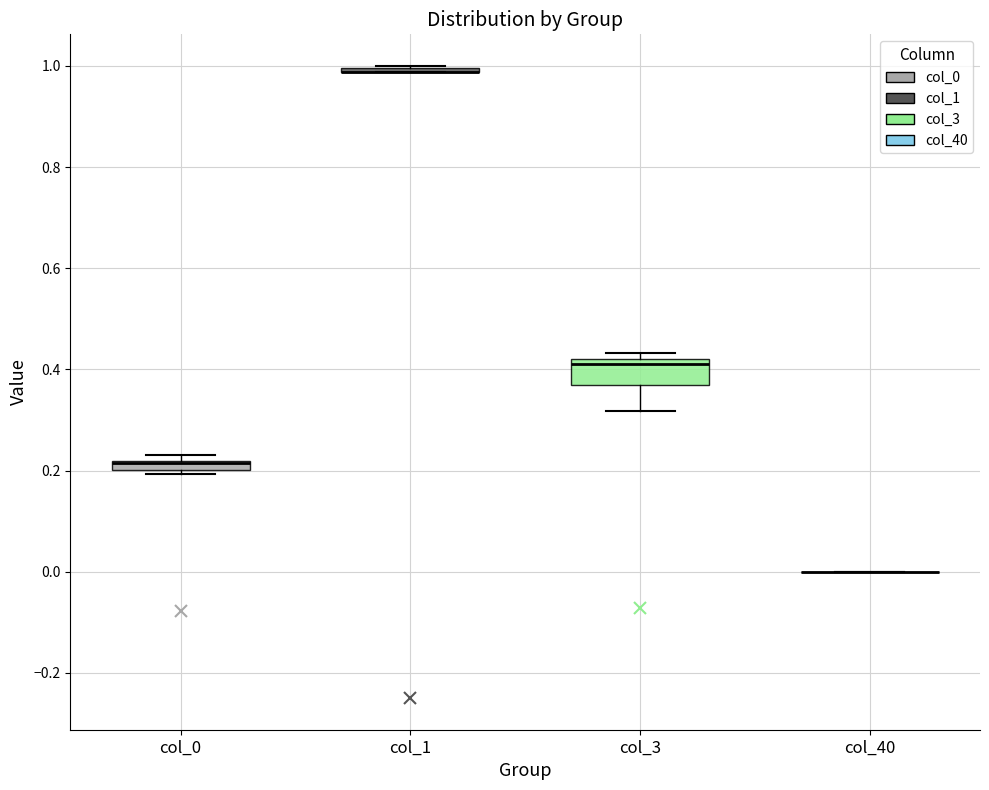

Where does the lower whisker of the box for col_3 end on the y-axis? The values are not printed on the chart, so give them approximately, as read against the axis.

0.32